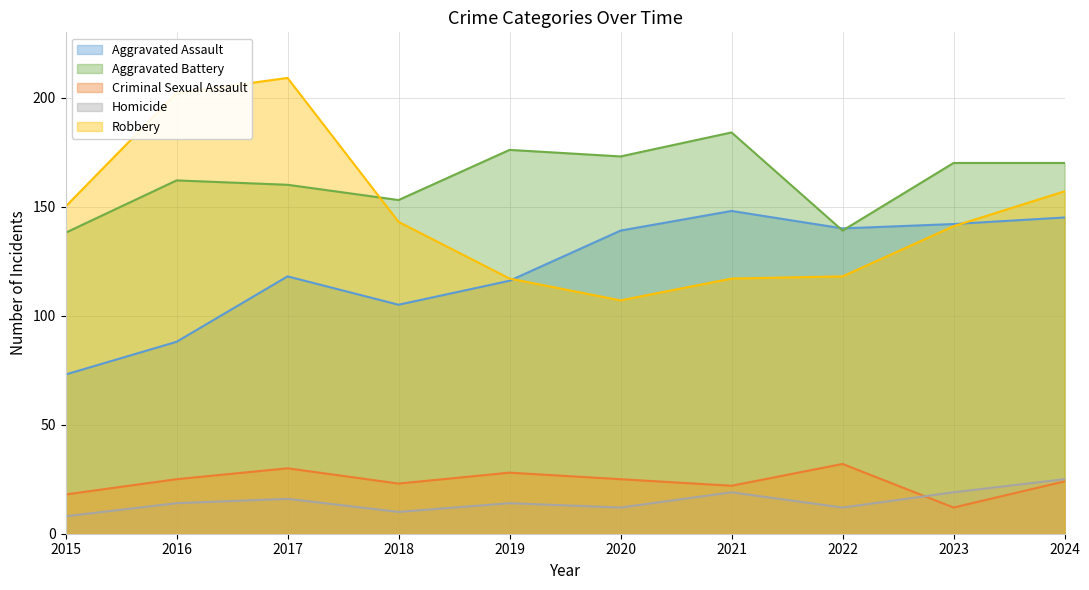

List the series in order of their peak value, lowest first.

Homicide, Criminal Sexual Assault, Aggravated Assault, Aggravated Battery, Robbery